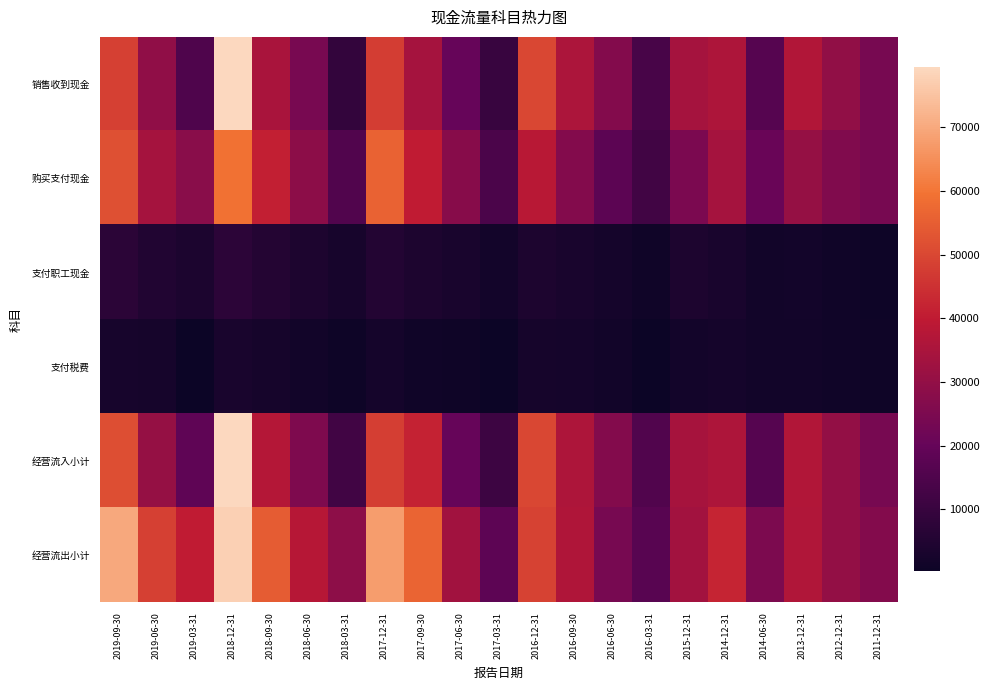

Which label corresponds to the smallest value in the chart?

2016-03-31